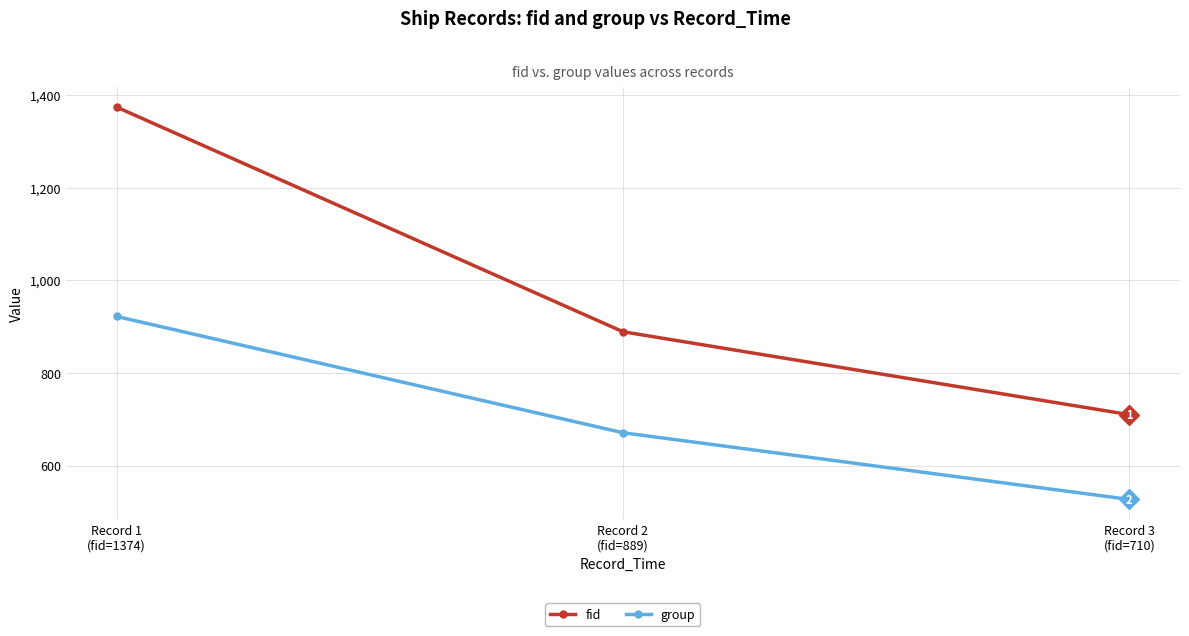

The fid series shows 889 at Record 2
(fid=889). True or false?

True